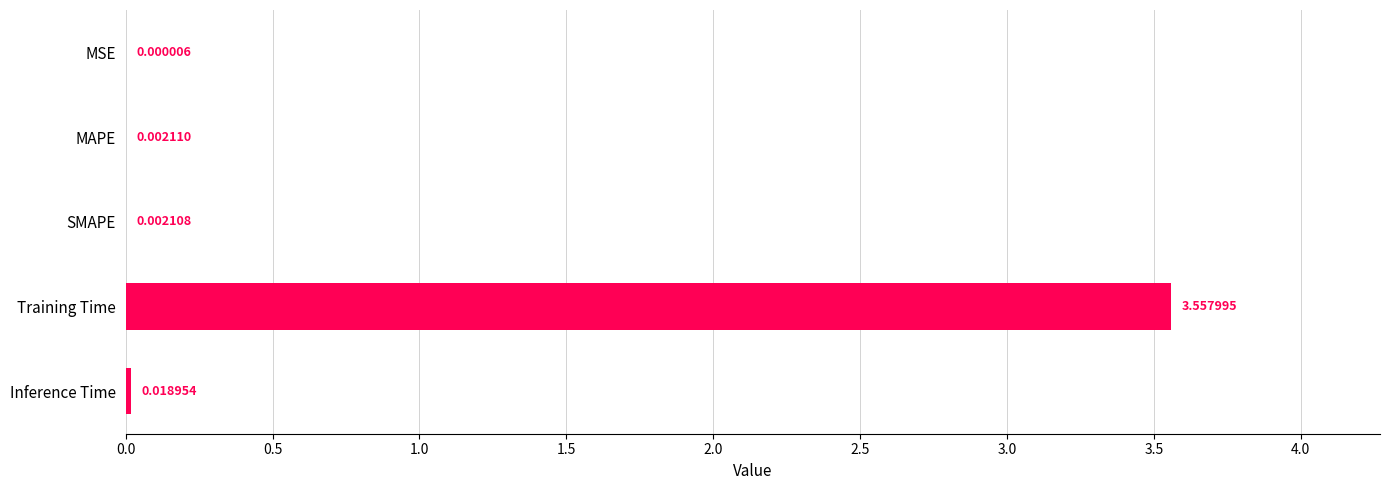

At which label is the value closest to 1?

Inference Time